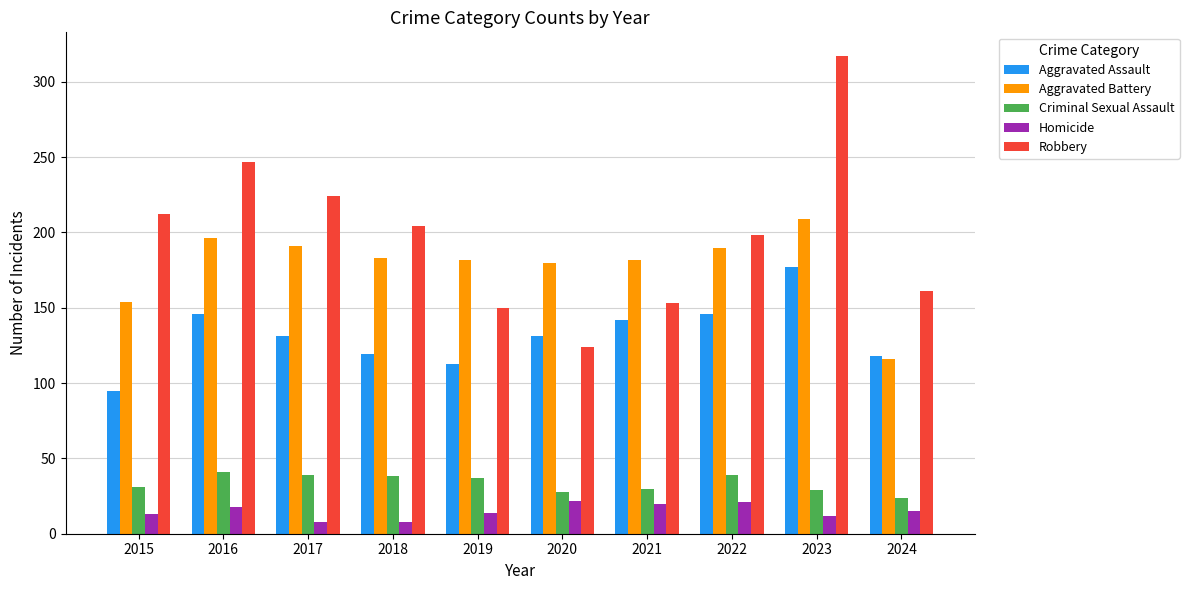

What is the difference between the Robbery values at 2020 and 2023?

193